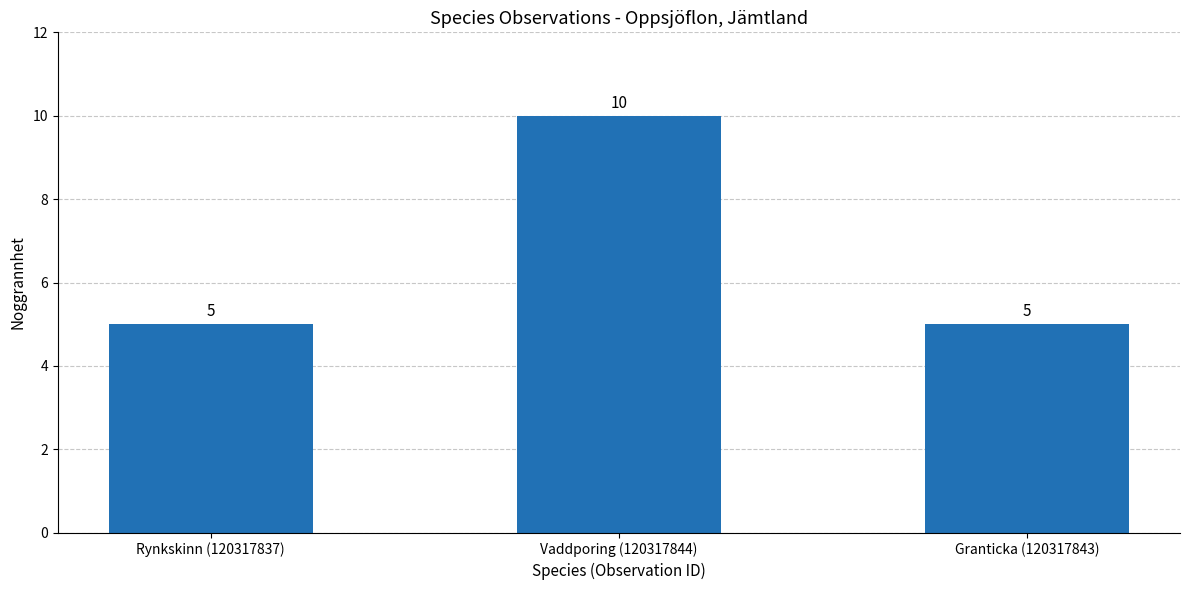

What is the difference between the values at Vaddporing (120317844) and Rynkskinn (120317837)?

5